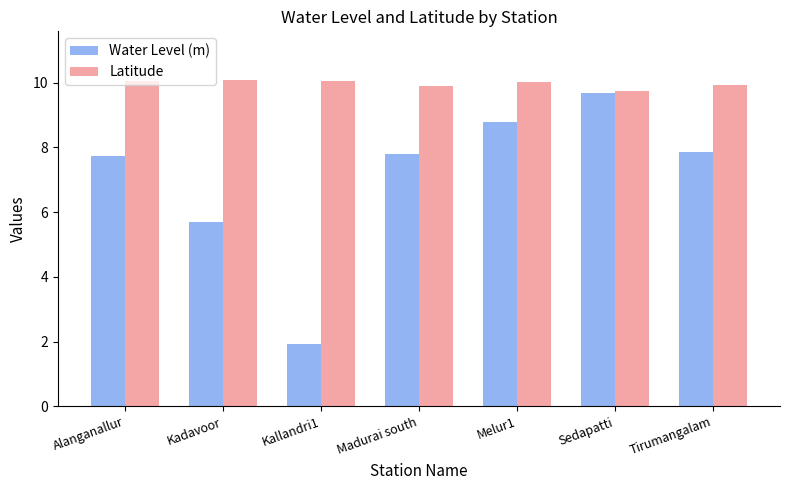

Where is Water Level (m) nearest to the value 5?

Kadavoor